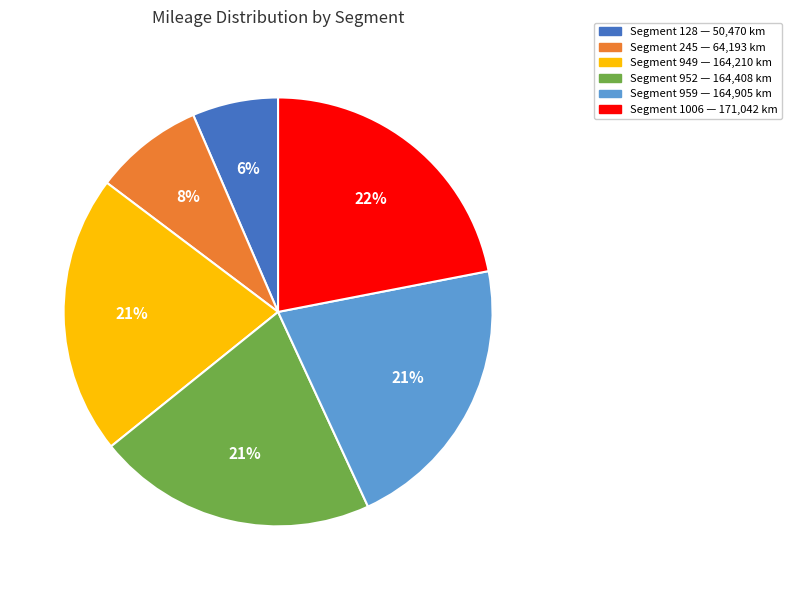

To the nearest percent, what is the average slice percentage?

17%